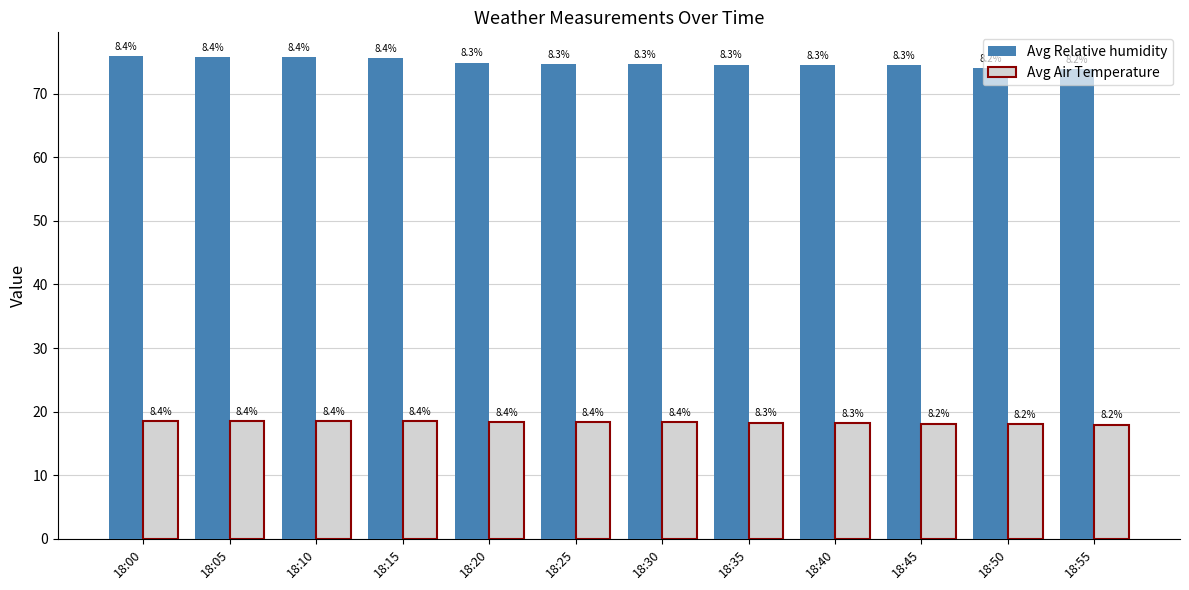

What is the sum of the Avg Relative humidity values at 18:20 and 18:15?

150.5